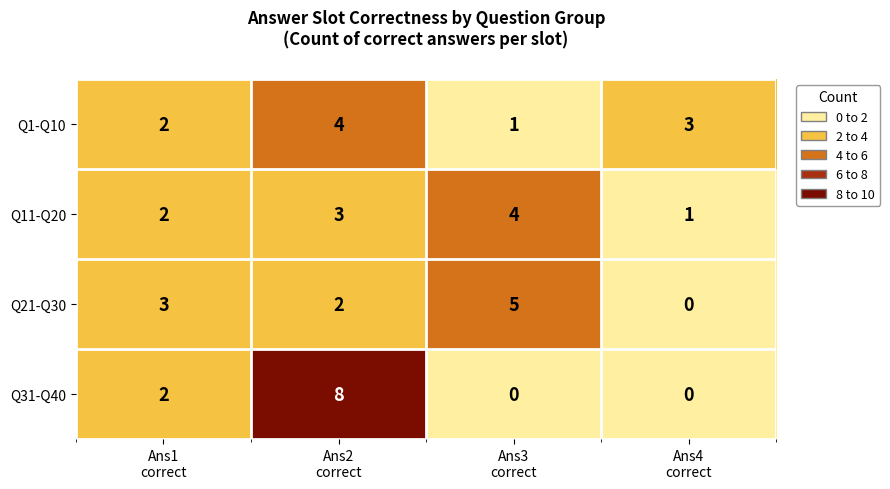

How many Q31-Q40 values are between 0 and 8?

4